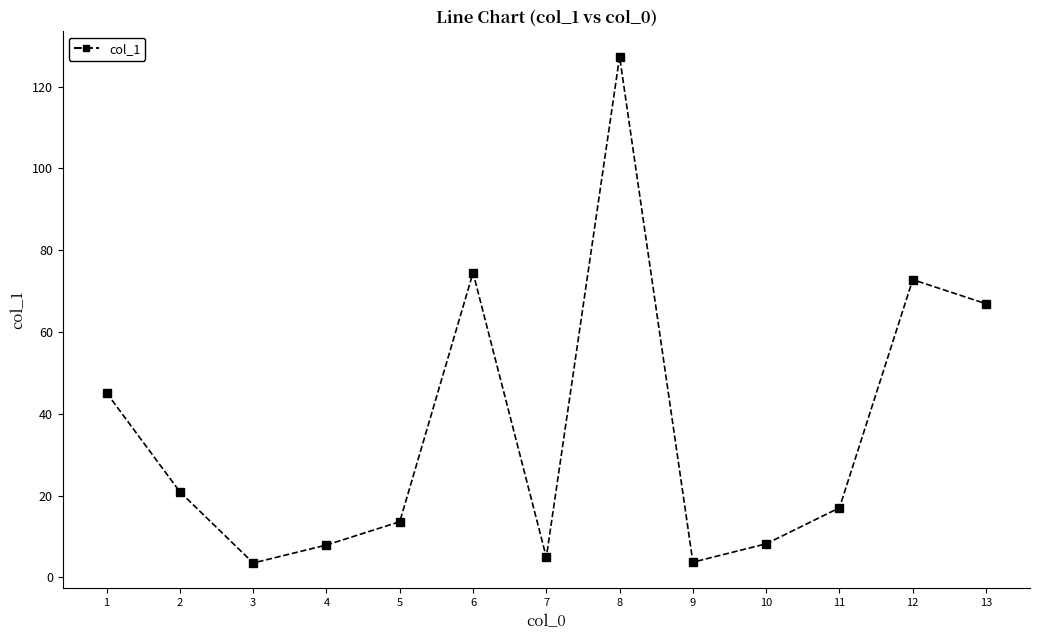

At which label does the data first exceed 17?

1